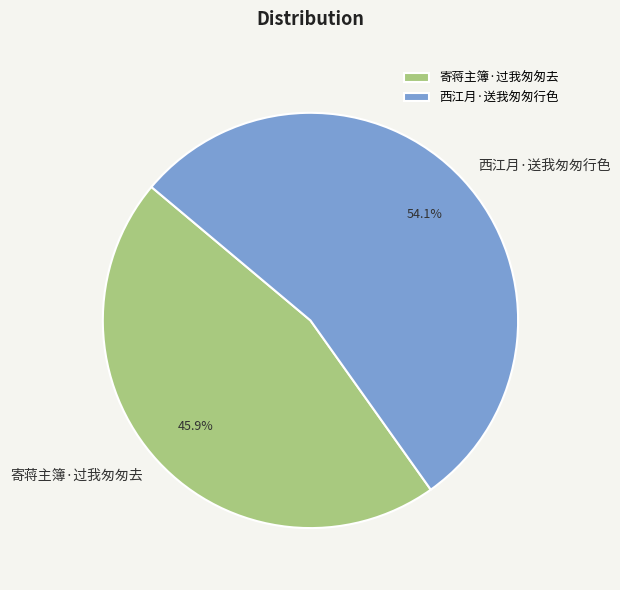

Between 西江月·送我匆匆行色 and 寄蒋主簿·过我匆匆去, which is larger?

西江月·送我匆匆行色